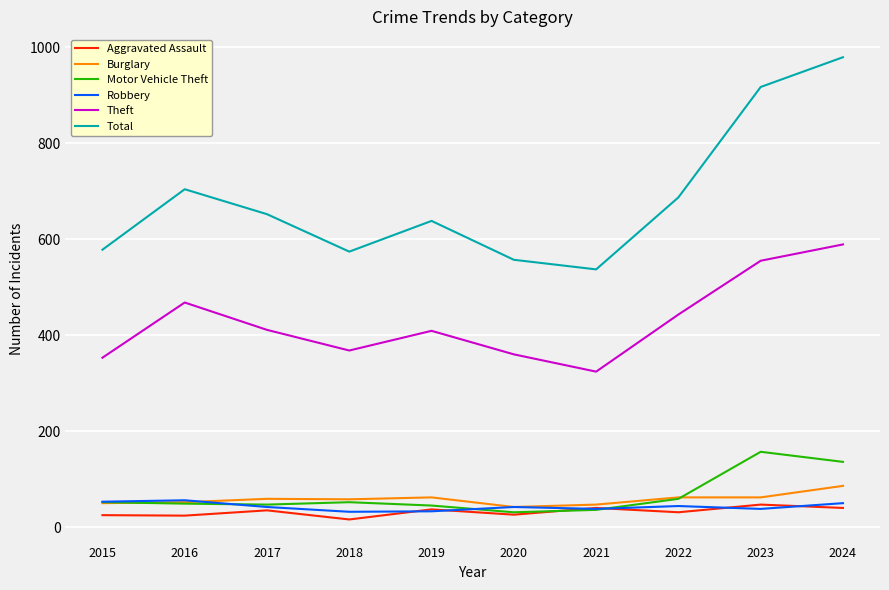

The value of Robbery at 2024 is 50. True or false?

True